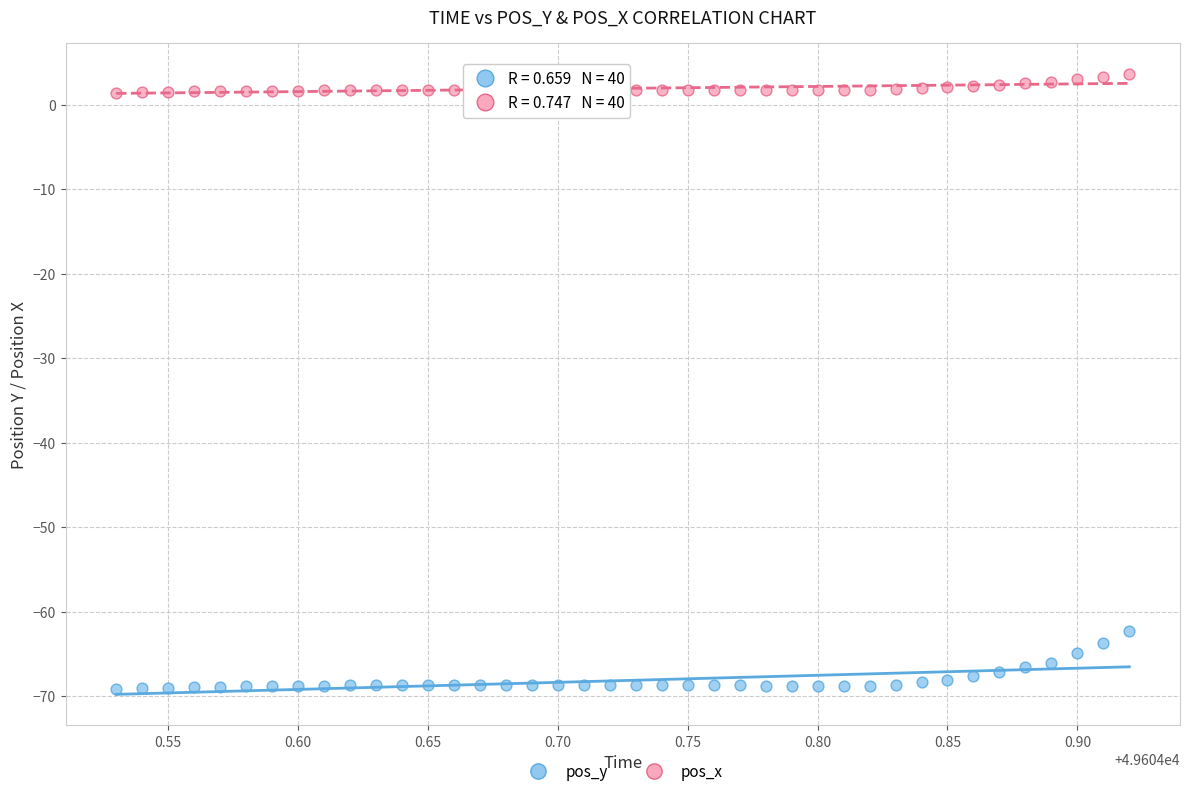

Which series reaches the minimum Y coordinate?

pos_y